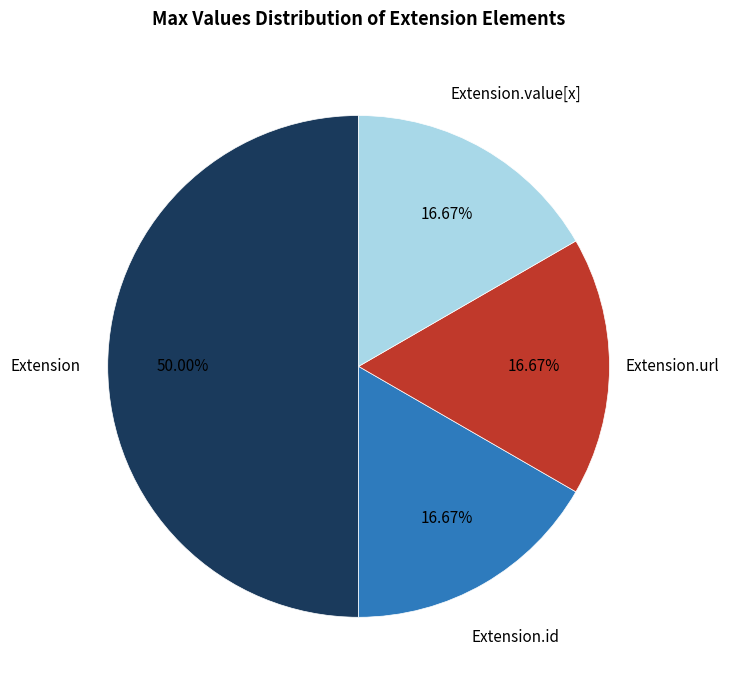

The Extension.value[x] slice represents 1% of the pie. True or false?

False